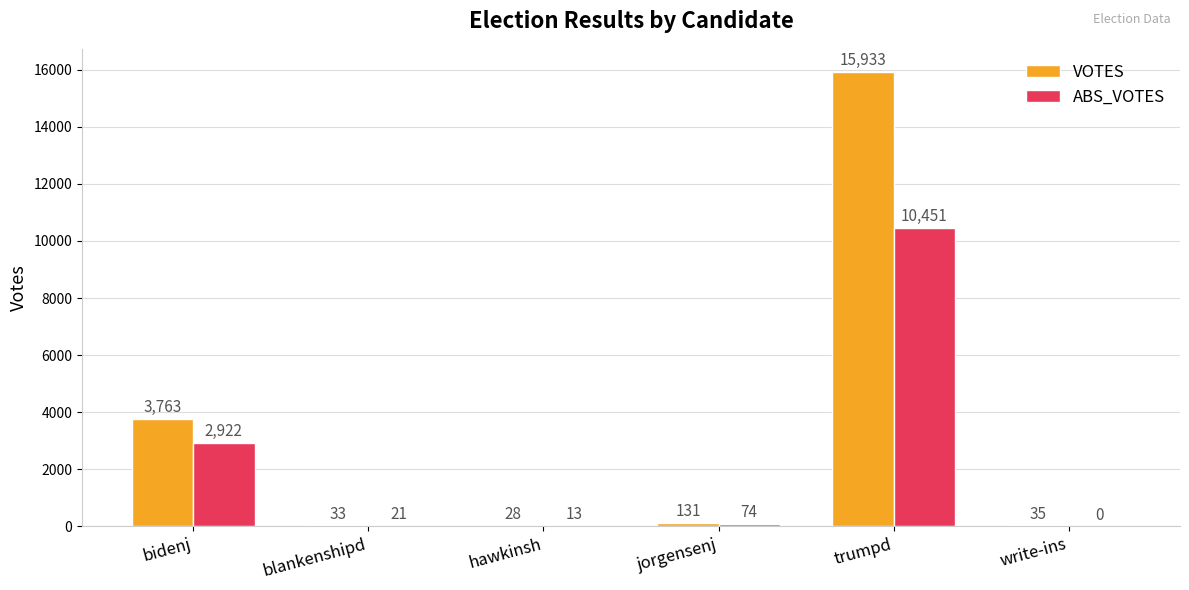

What is the maximum value for ABS_VOTES?

10451